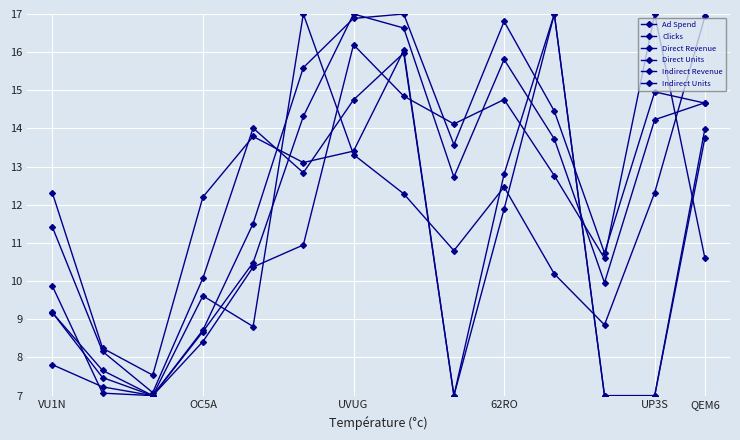

How many categories are shown in the chart?

14